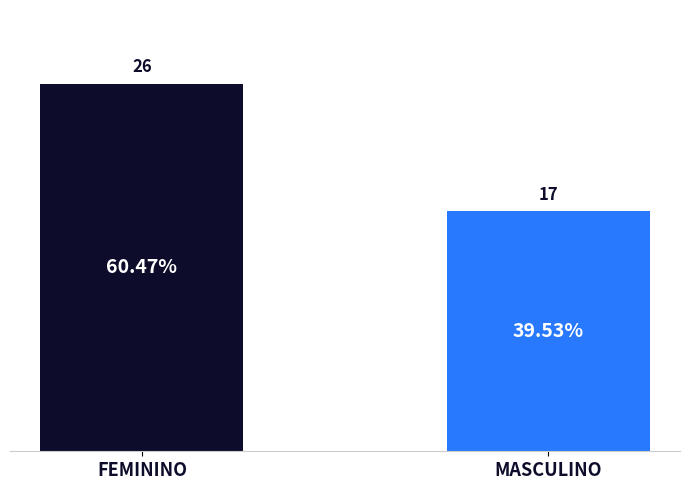

What is the average value?

22